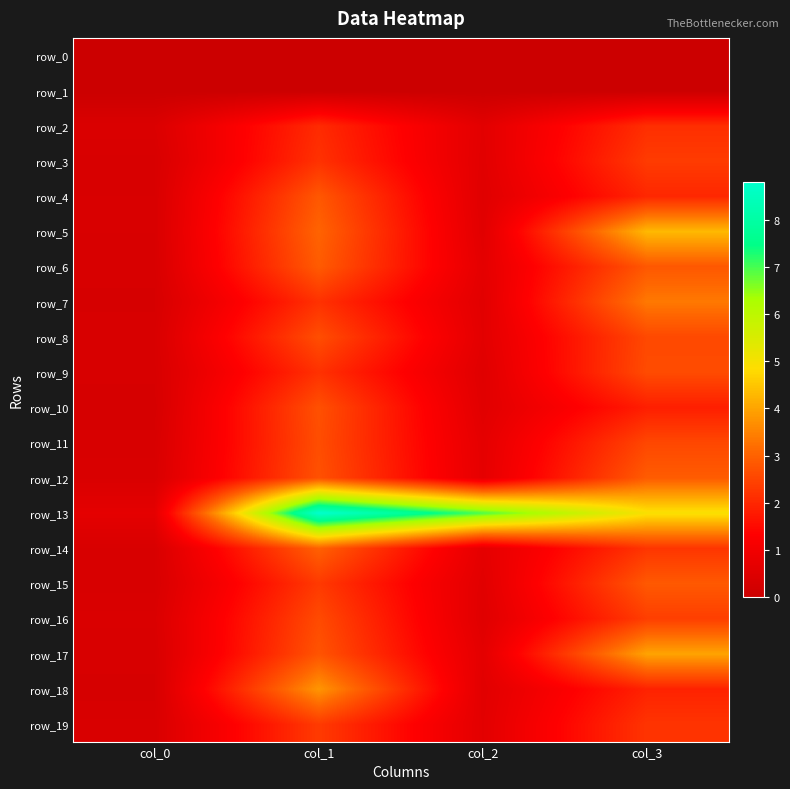

Rank the series at col_0 from highest to lowest value.

row_13, row_2, row_16, row_12, row_19, row_5, row_4, row_14, row_17, row_8, row_3, row_11, row_6, row_9, row_15, row_7, row_18, row_10, row_0, row_1